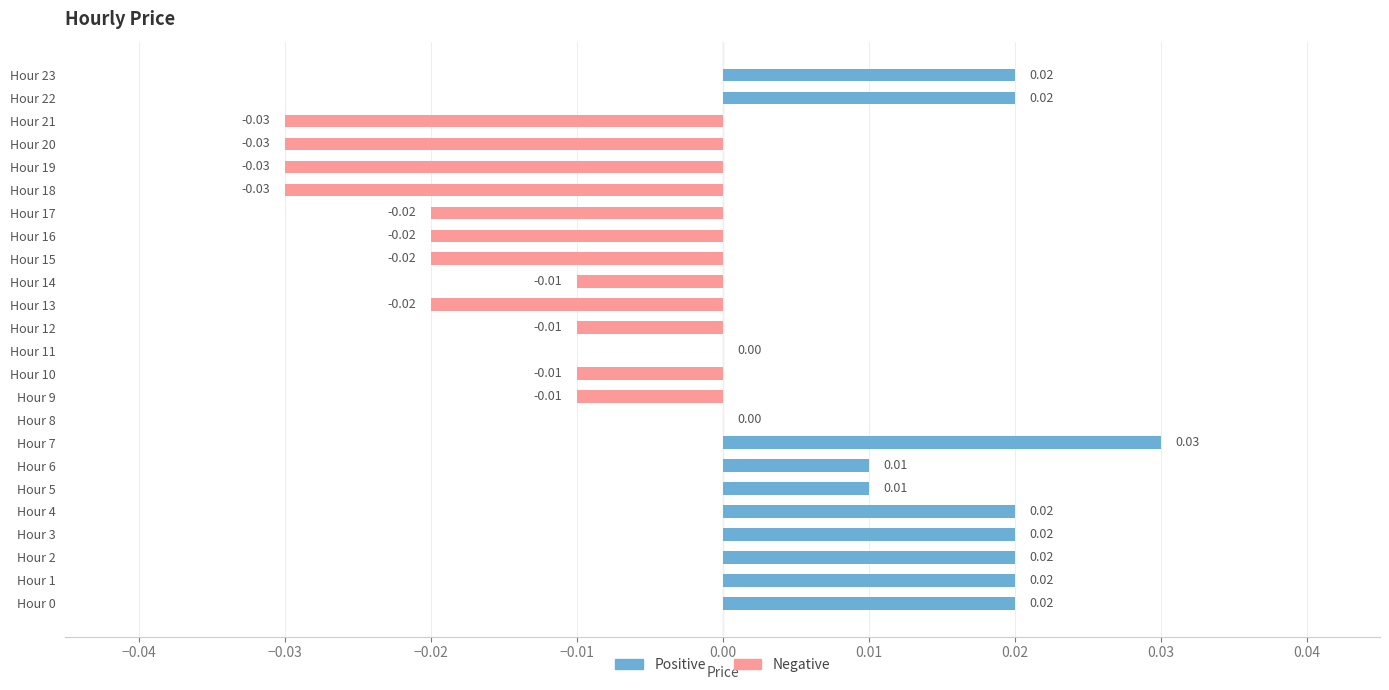

What position from the right is 16?

8